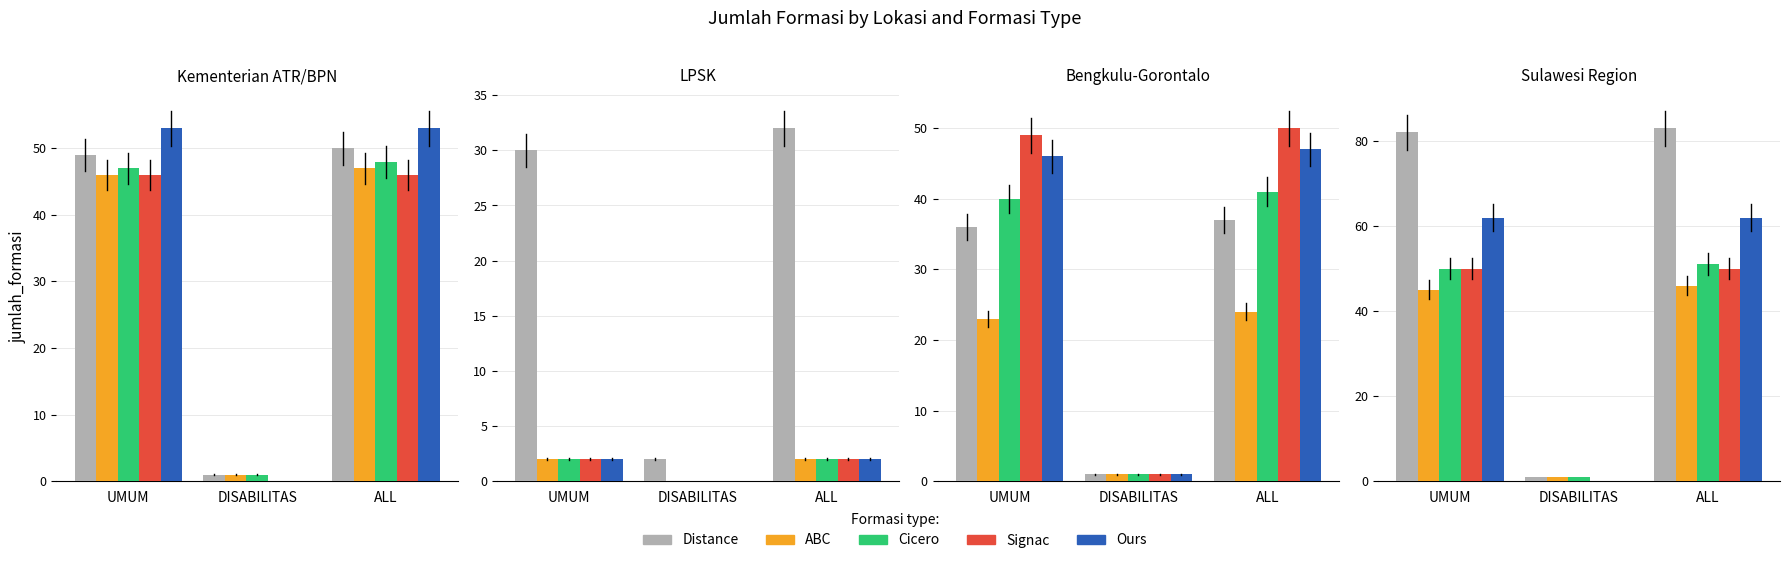

What is the label of the 2nd bar from the right?

DISABILITAS